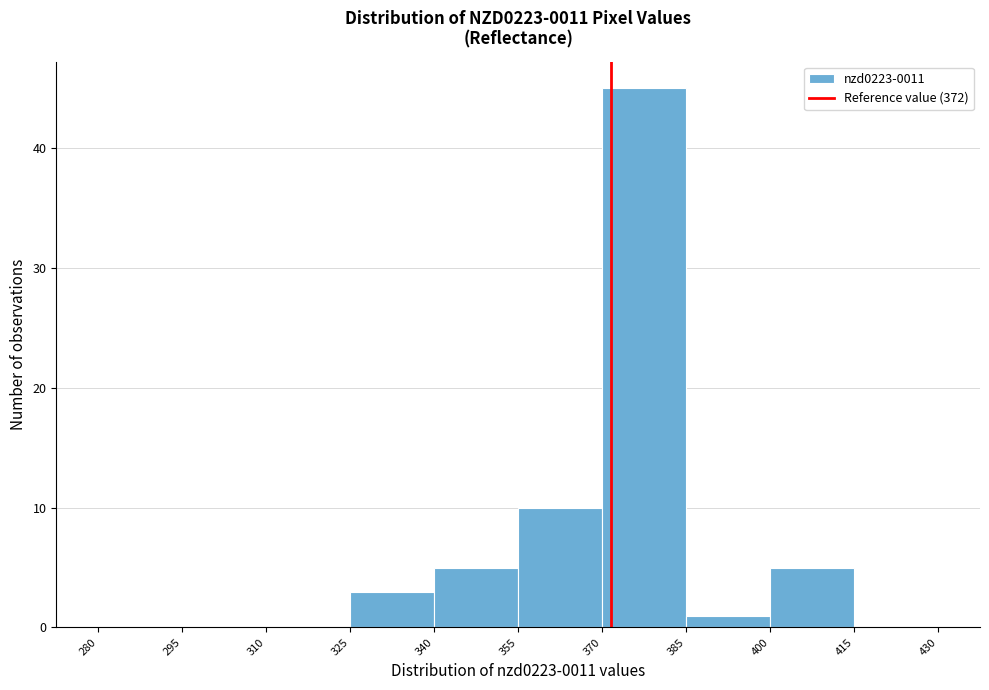

Which range on the x-axis has the tallest bar?

370 to 385